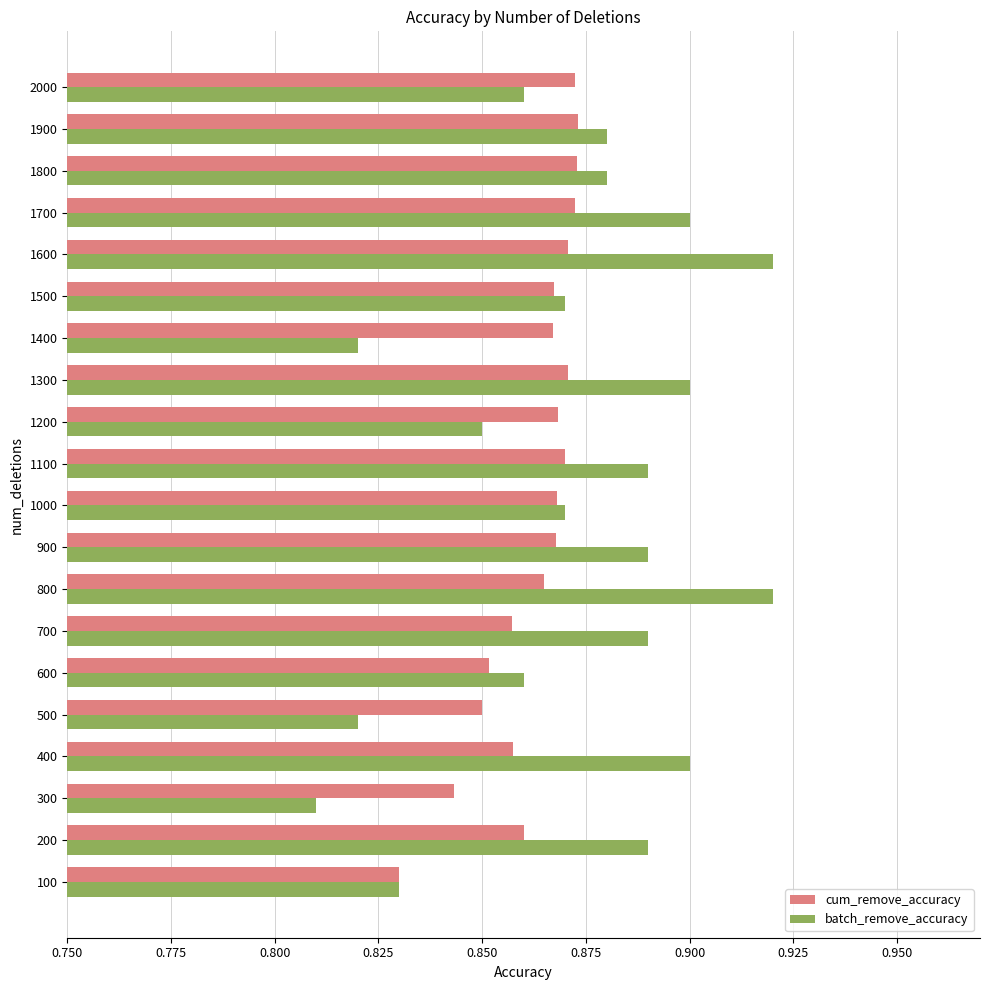

What is the sum of all cum_remove_accuracy values?

17.3